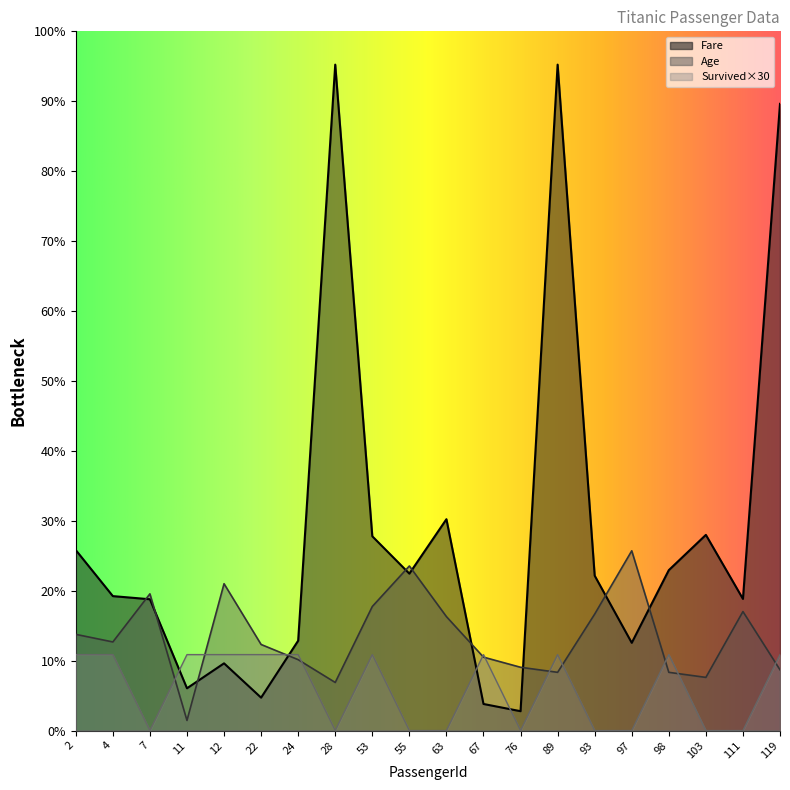

Between 55 and 11, which is larger?

55